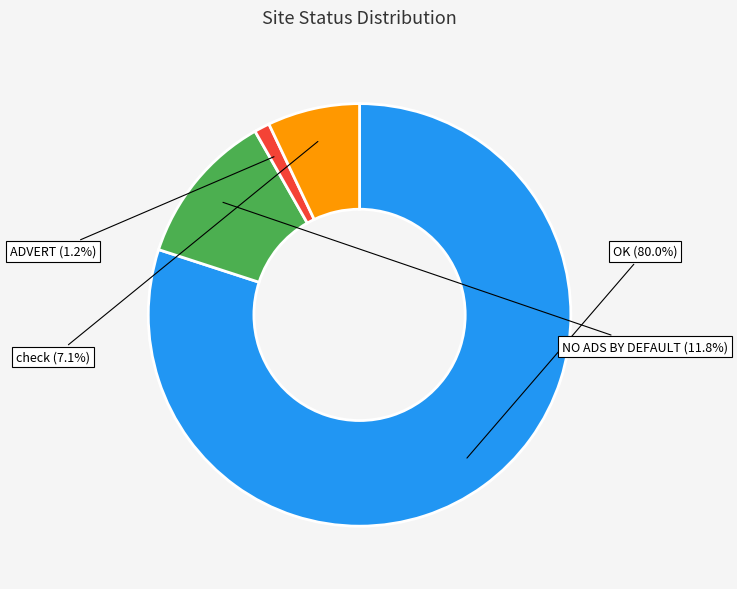

Does any single category account for the majority?

Yes